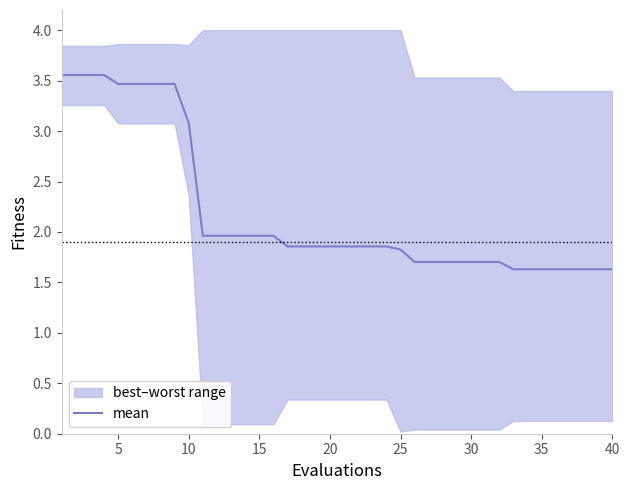

What is the minimum value shown in the chart?

1.6